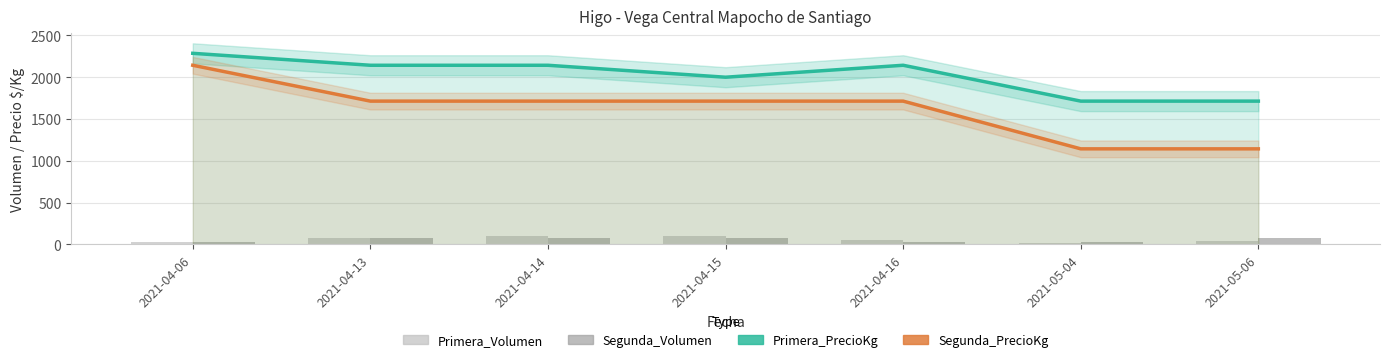

Where does the Primera_Volumen series first go above 50?

2021-04-13